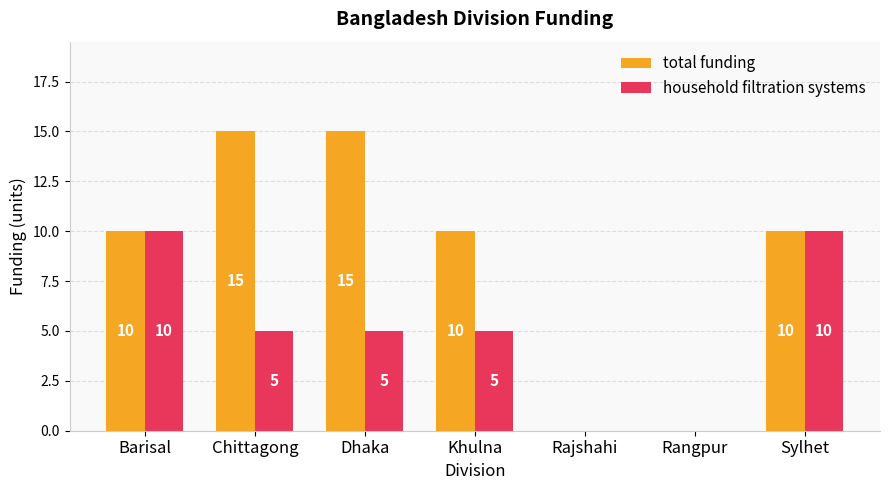

How many household filtration systems values are between 0 and 10?

7